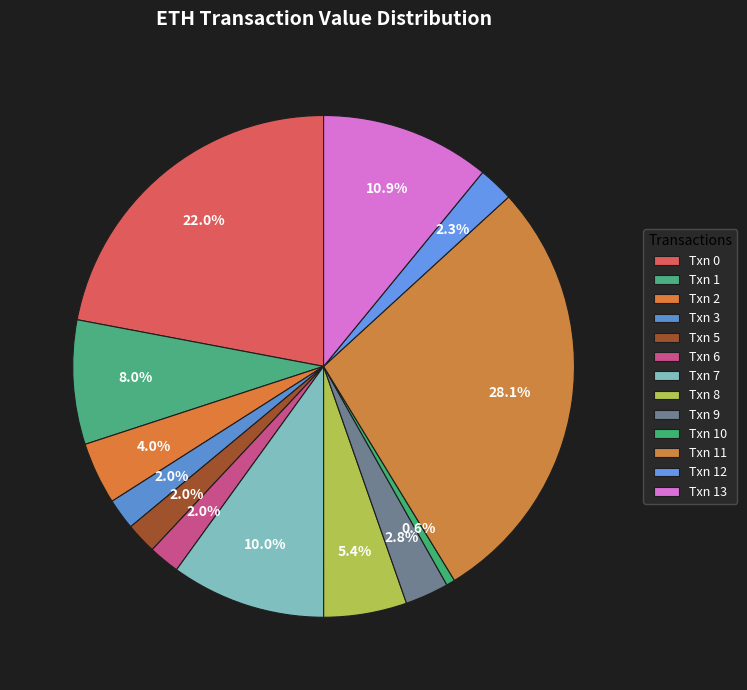

To the nearest percent, what portion does Txn 12 represent?

2%